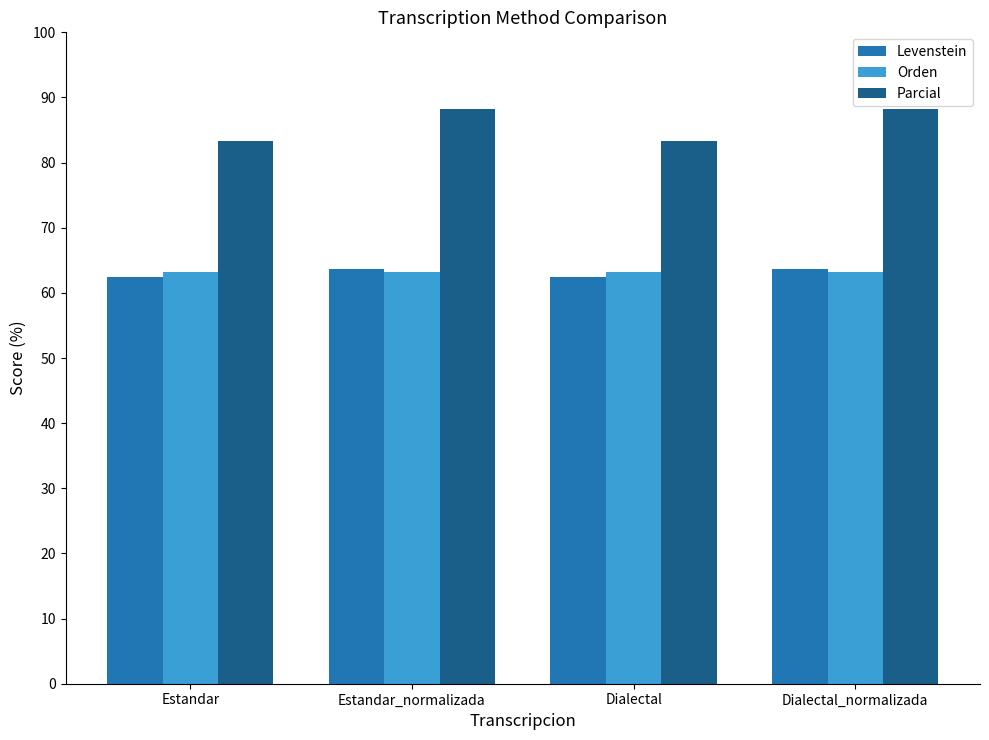

The value of Parcial at Estandar_normalizada is 88.2. True or false?

True